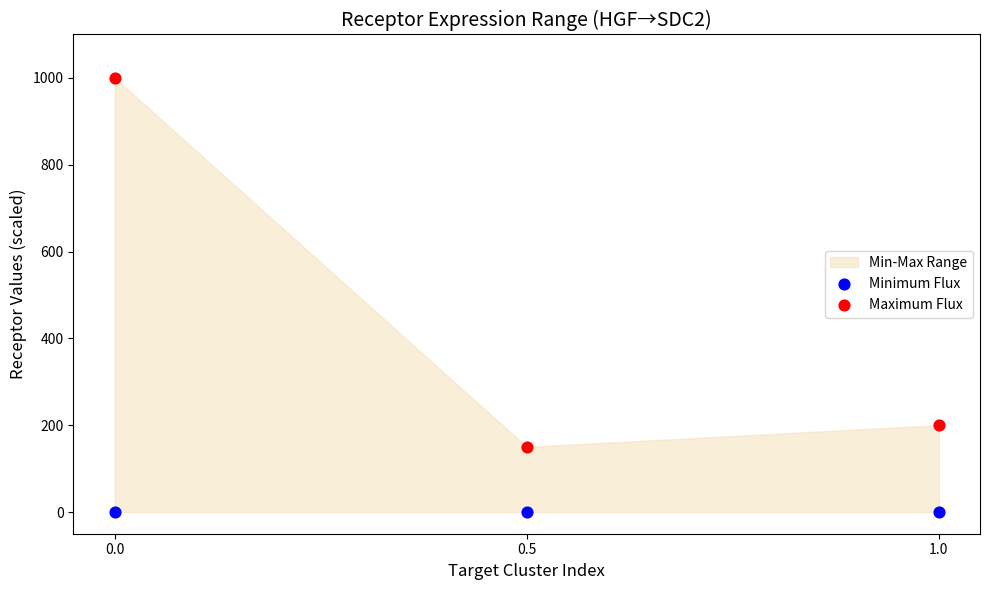

Across all data points, what is the average Y value?

225